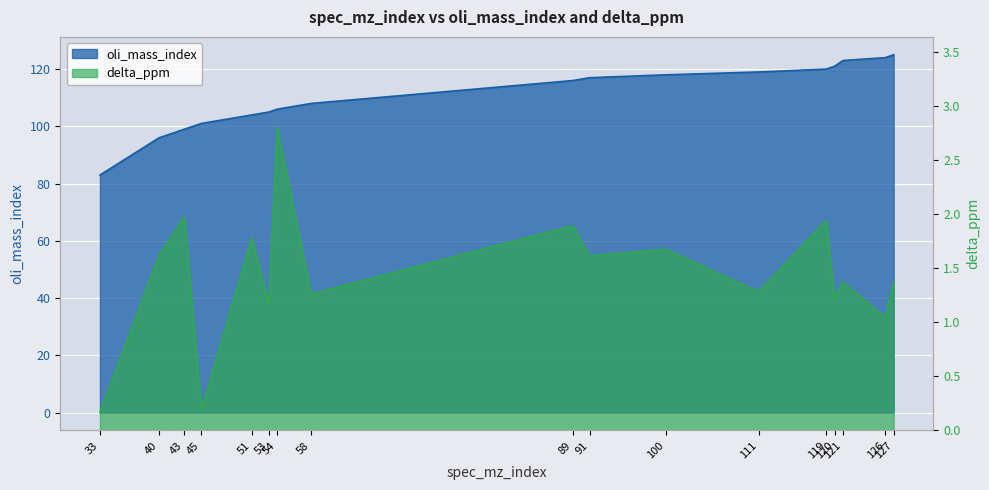

Which series has the widest spread of values?

oli_mass_index